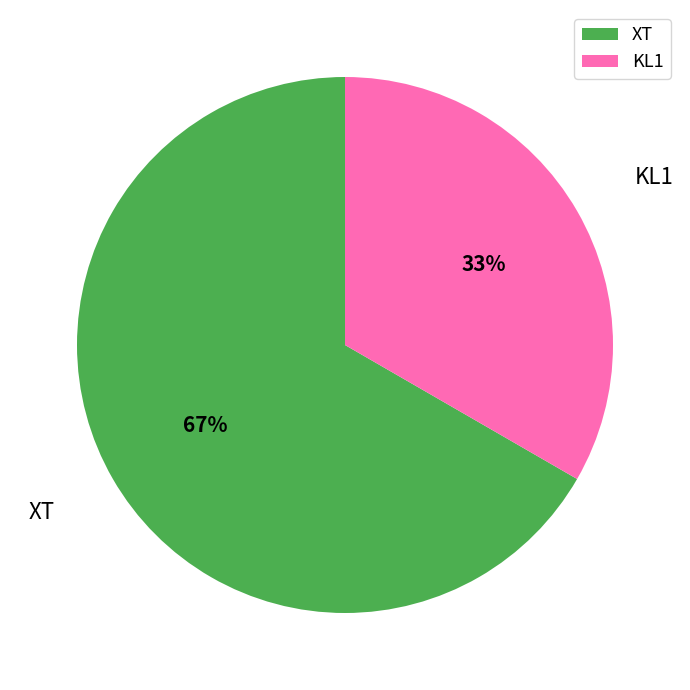

To the nearest percent, what percentage of the pie is KL1?

33%